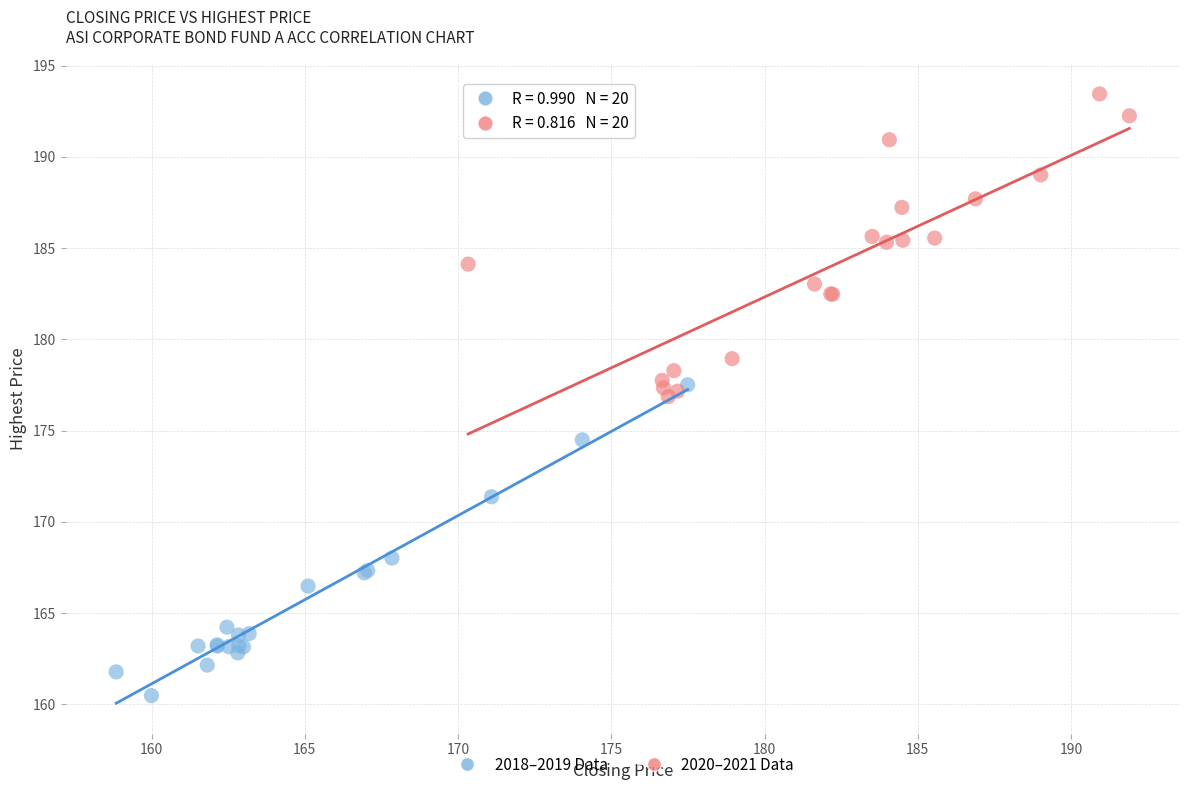

Which series reaches the minimum Y coordinate?

2018–2019 Data